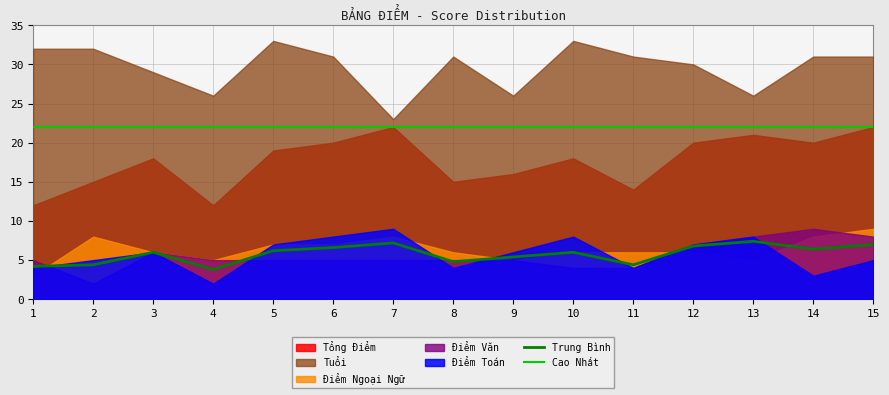

What is the average value of the Tổng Điểm series?

17.6